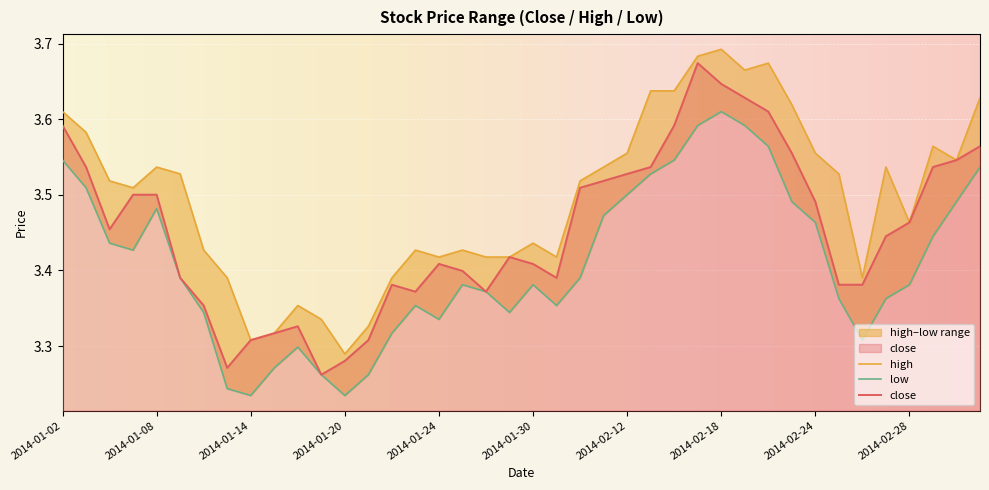

List the labels in order of close value, smallest first.

2014-01-17, 2014-01-13, 2014-01-20, 2014-01-14, 2014-01-21, 2014-01-15, 2014-01-16, 2014-01-10, 2014-01-23, 2014-01-28, 2014-01-22, 2014-02-25, 2014-02-26, 2014-01-09, 2014-02-07, 2014-01-27, 2014-01-24, 2014-01-30, 2014-01-29, 2014-02-27, 2014-01-06, 2014-02-28, 2014-02-24, 2014-01-07, 2014-01-08, 2014-02-10, 2014-02-11, 2014-02-12, 2014-01-03, 2014-02-13, 2014-03-03, 2014-03-04, 2014-02-21, 2014-03-05, 2014-01-02, 2014-02-14, 2014-02-20, 2014-02-19, 2014-02-18, 2014-02-17